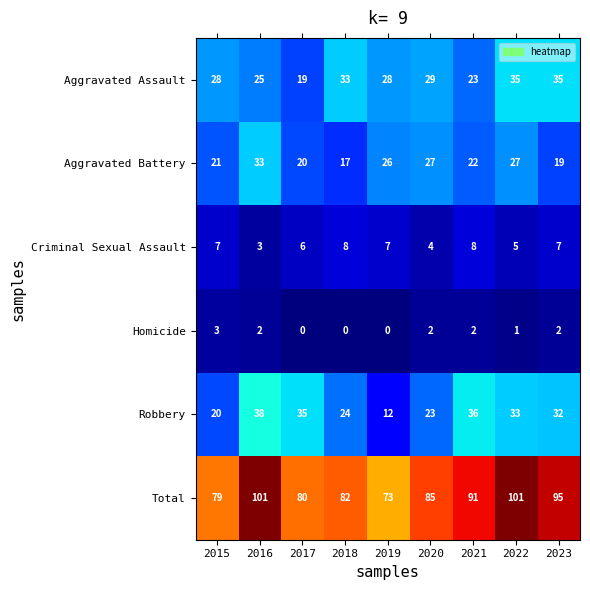

Rank the series at 2022 from highest to lowest value.

Total, Aggravated Assault, Robbery, Aggravated Battery, Criminal Sexual Assault, Homicide